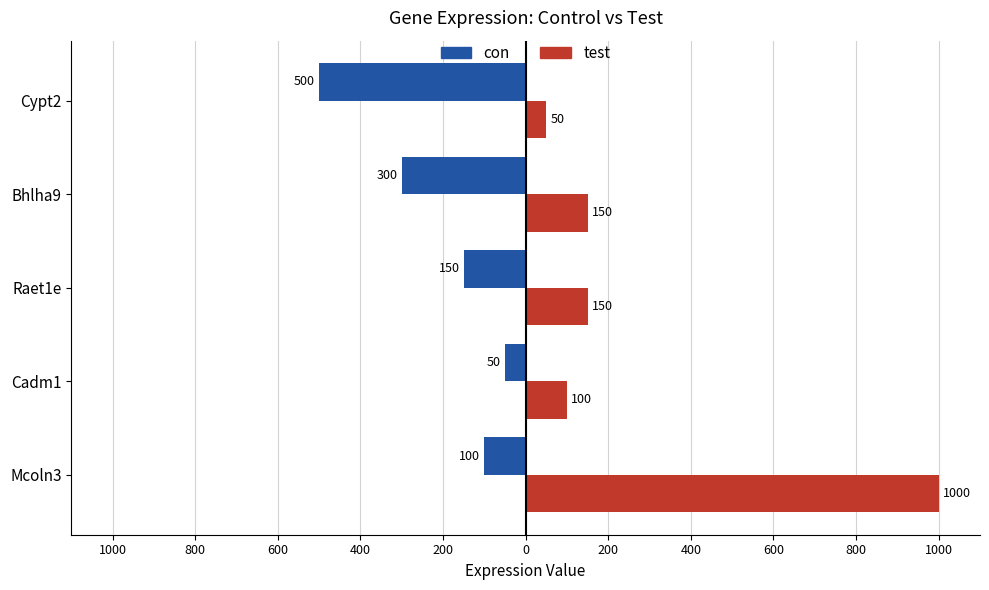

What is the sum of all test values?

1450